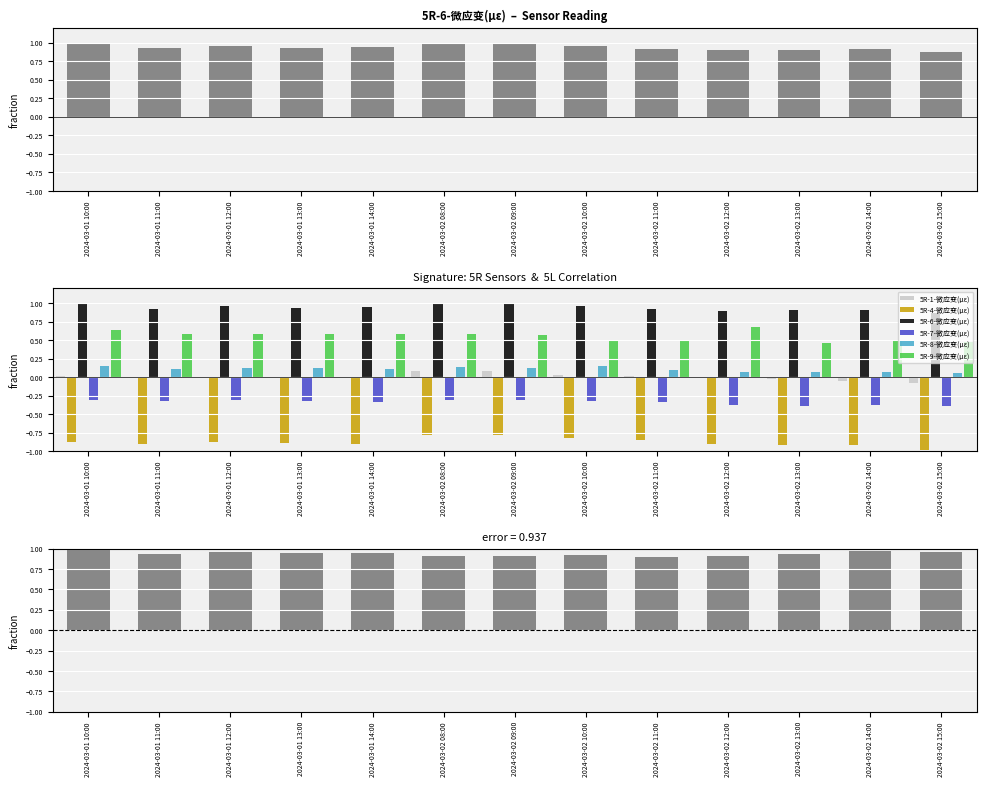

Which label corresponds to the largest value in the chart?

2024-03-01 10:00